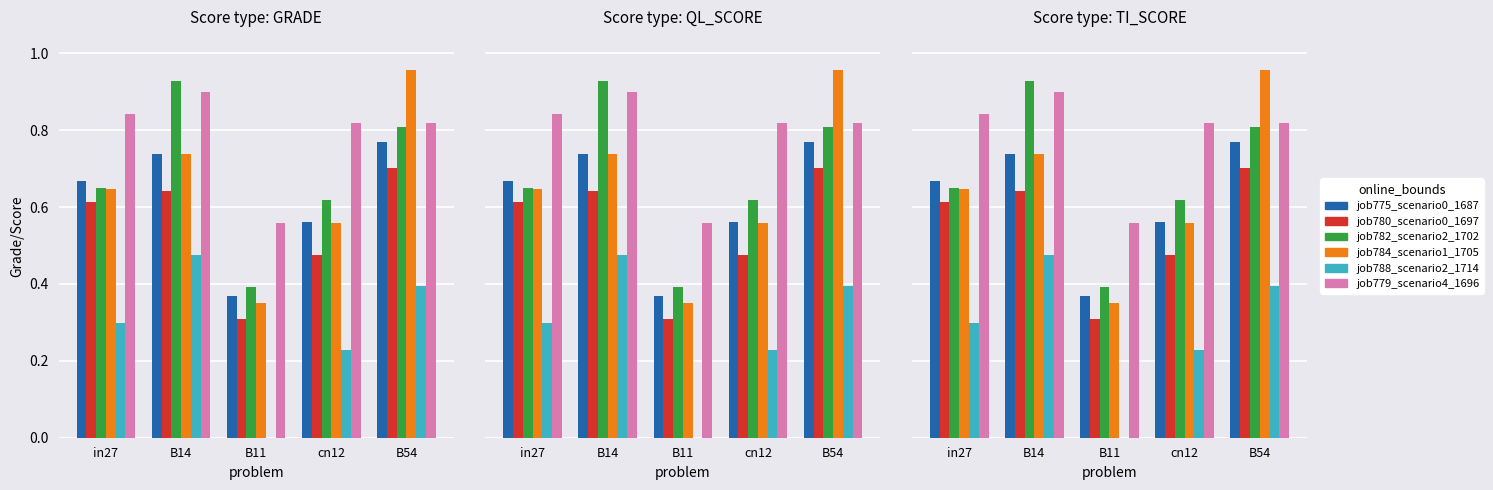

What is the value of the job779_scenario4_1696 bar at the 2nd from the left?

0.9